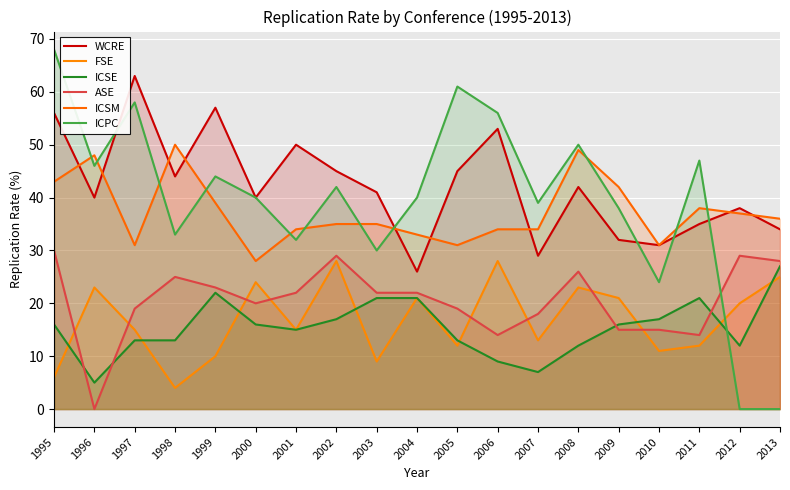

Rank the series by their maximum value, from highest to lowest.

ICPC, WCRE, ICSM, ASE, FSE, ICSE